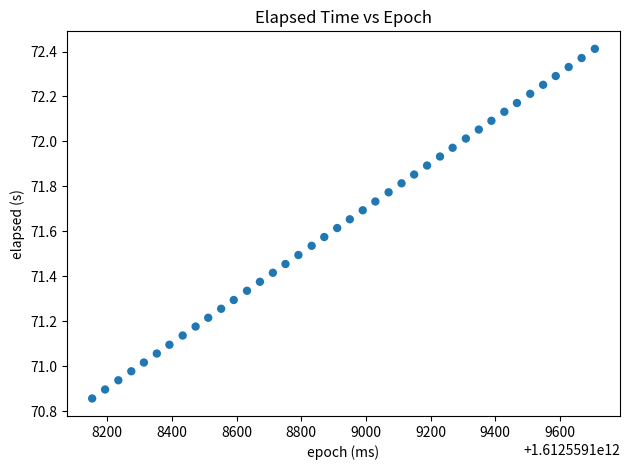

What is the range of Y values (max minus min)?

1.6